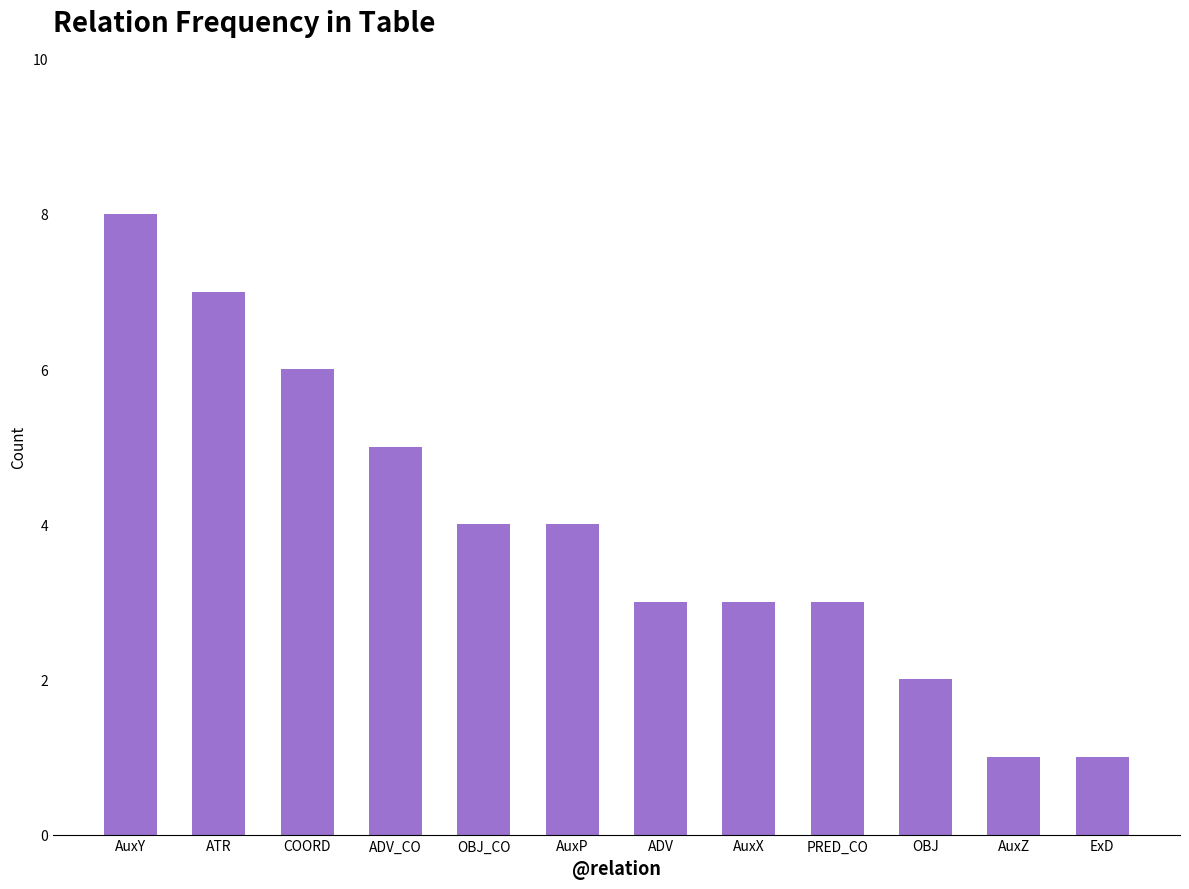

True or false: the data shows 3 at ADV.

True